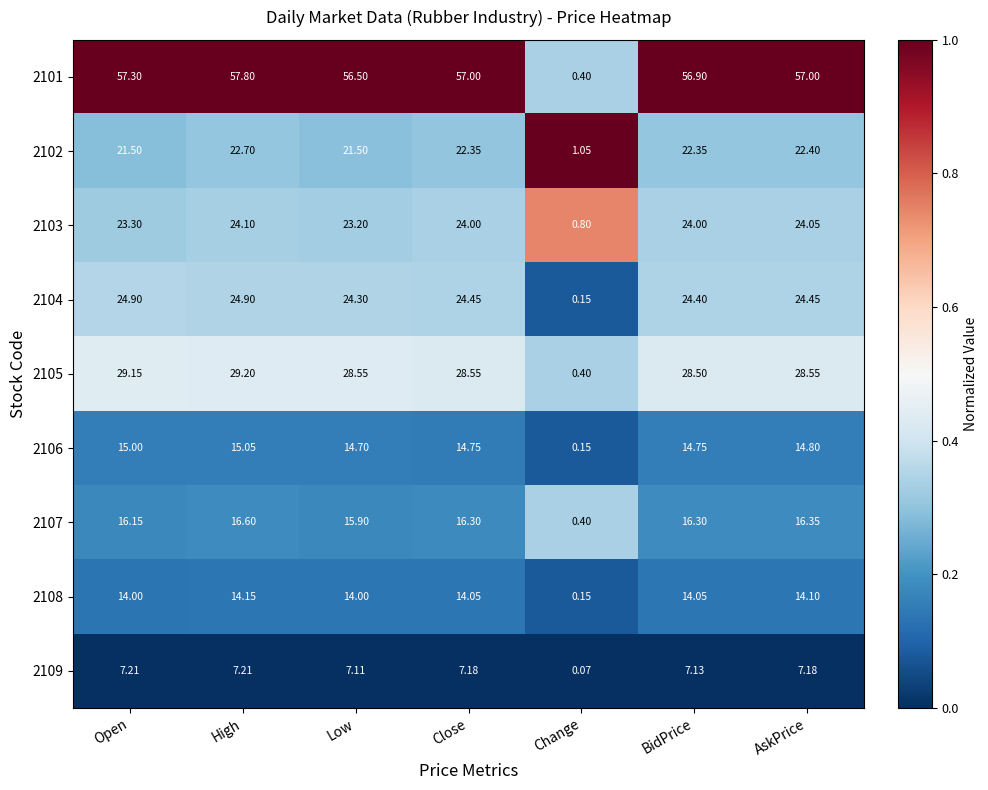

Between Open and Change, which series saw the biggest shift?

2101